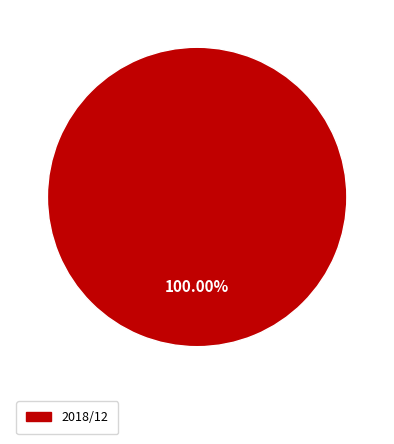

Is there a majority slice in this chart?

Yes